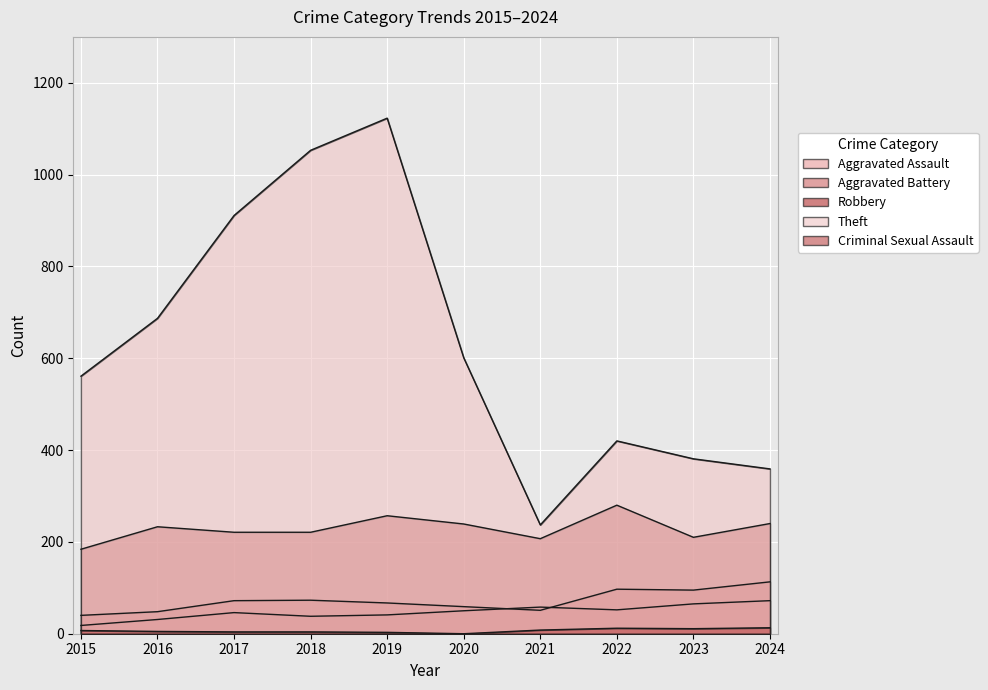

At which label is Aggravated Battery closest to 76?

2018